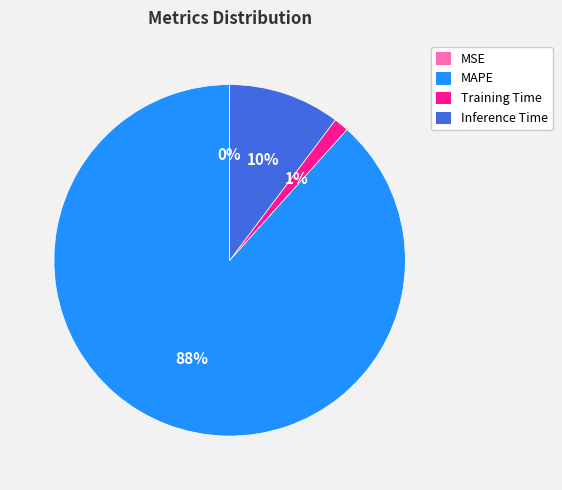

Is it true that Training Time is 1% of the pie?

True